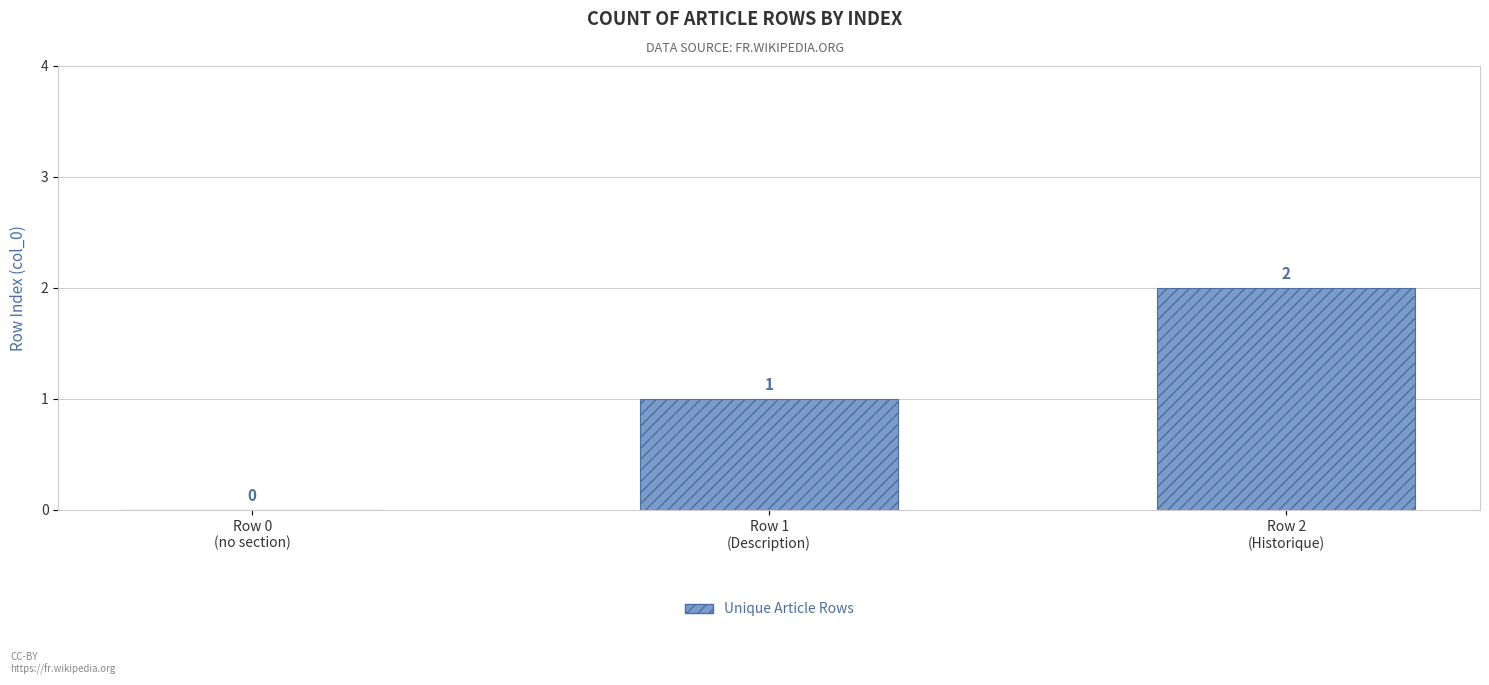

What is the sum of the values at Row 2
(Historique) and Row 1
(Description)?

3